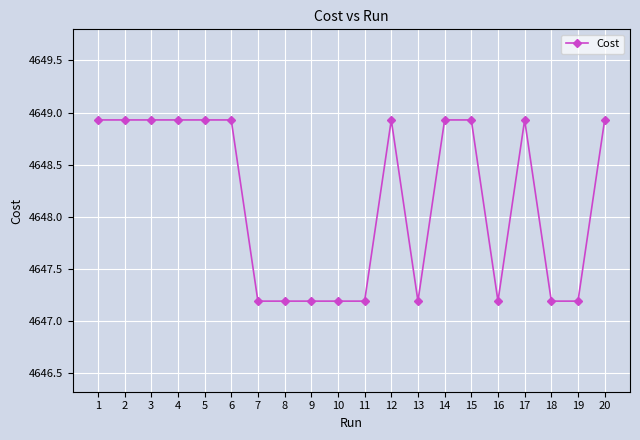

What is the difference between the maximum and minimum values?

1.7